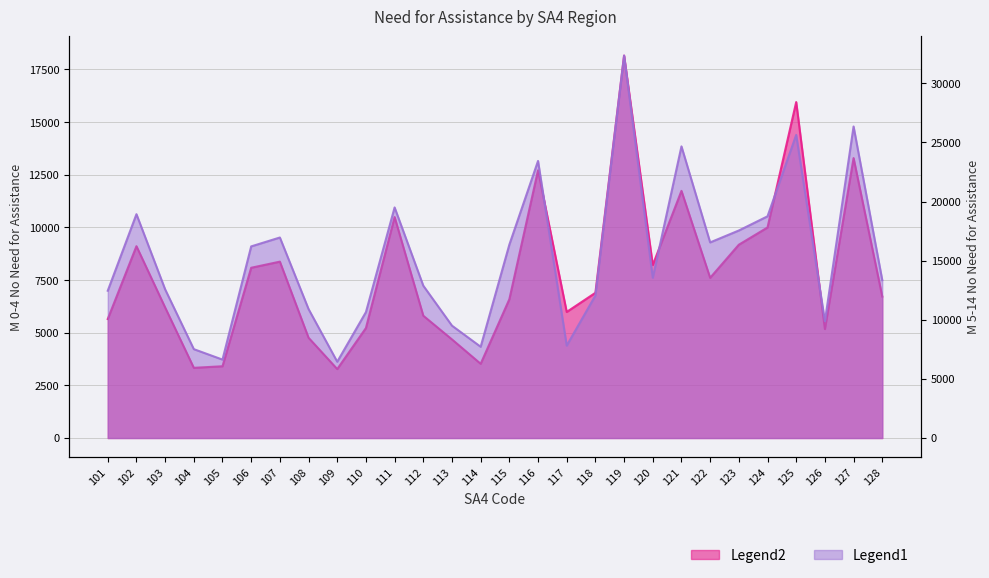

How many distinct data groups are displayed?

2